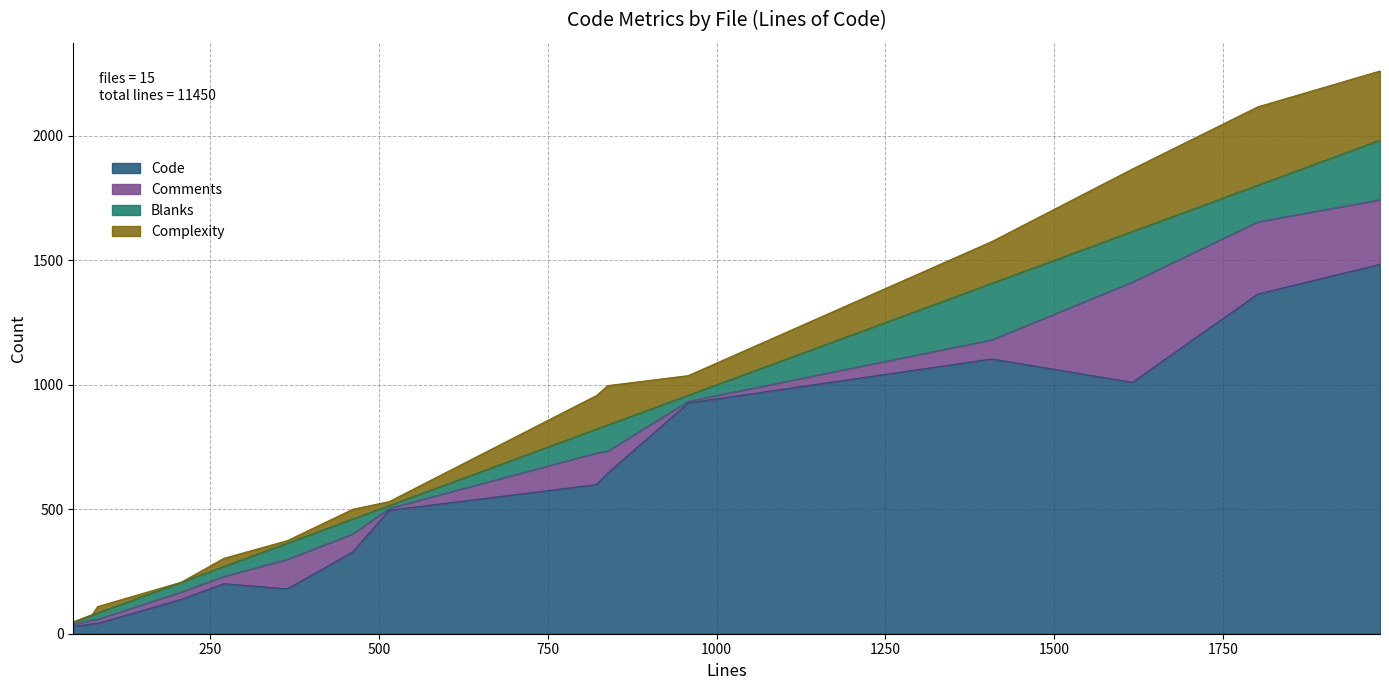

What is the highest value of the Comments series?

403